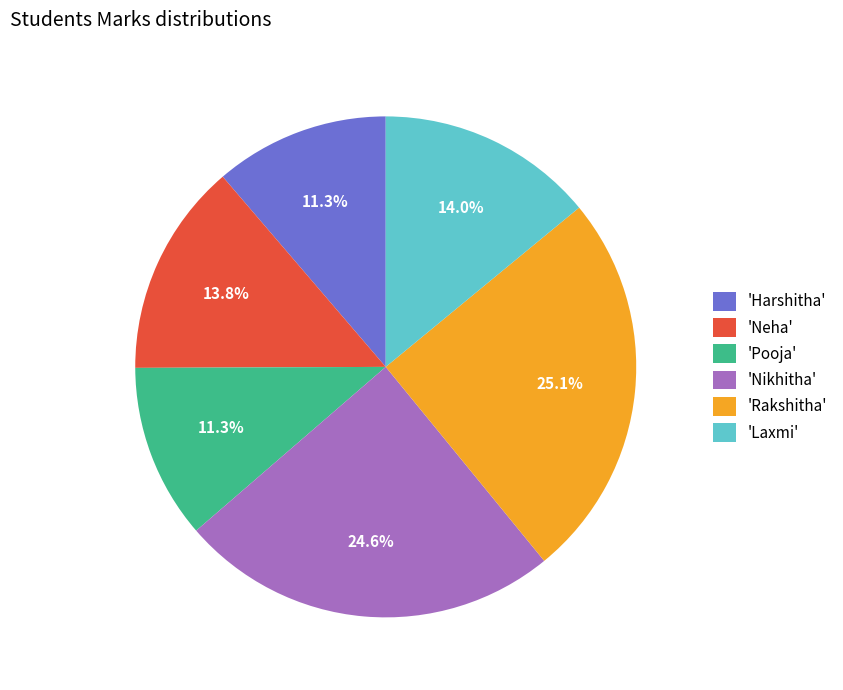

Between 'Pooja' and 'Neha', which is larger?

'Neha'